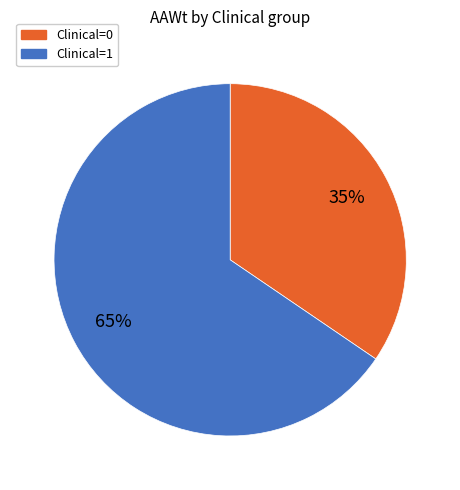

How many segments does this pie chart have?

2